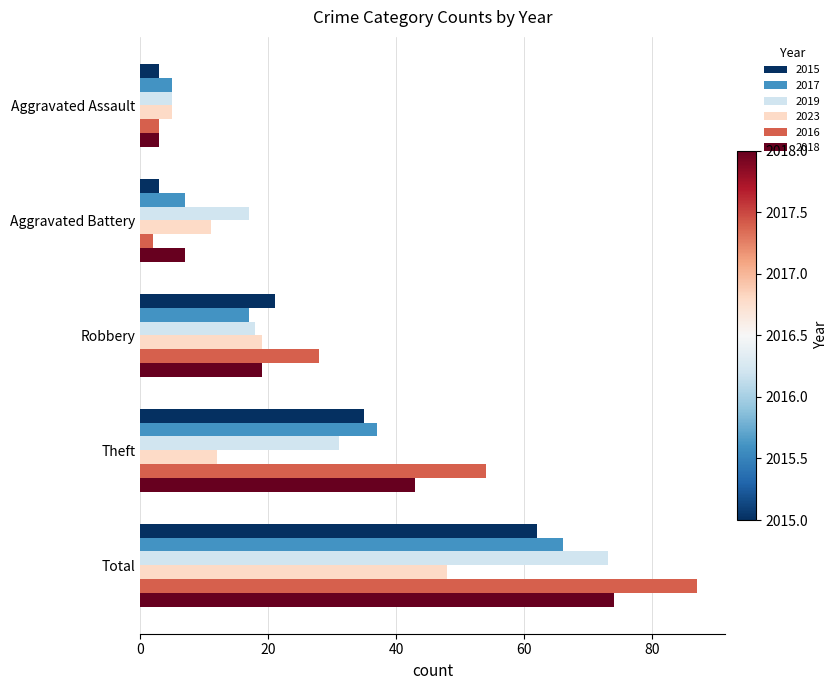

Between Theft and Total, which series saw the biggest shift?

2019